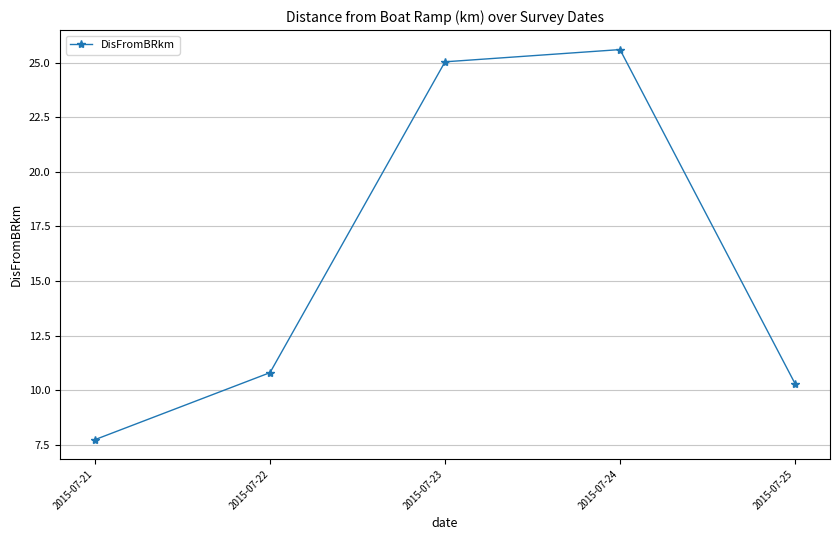

At which category does the chart reach its minimum across all series?

2015-07-21